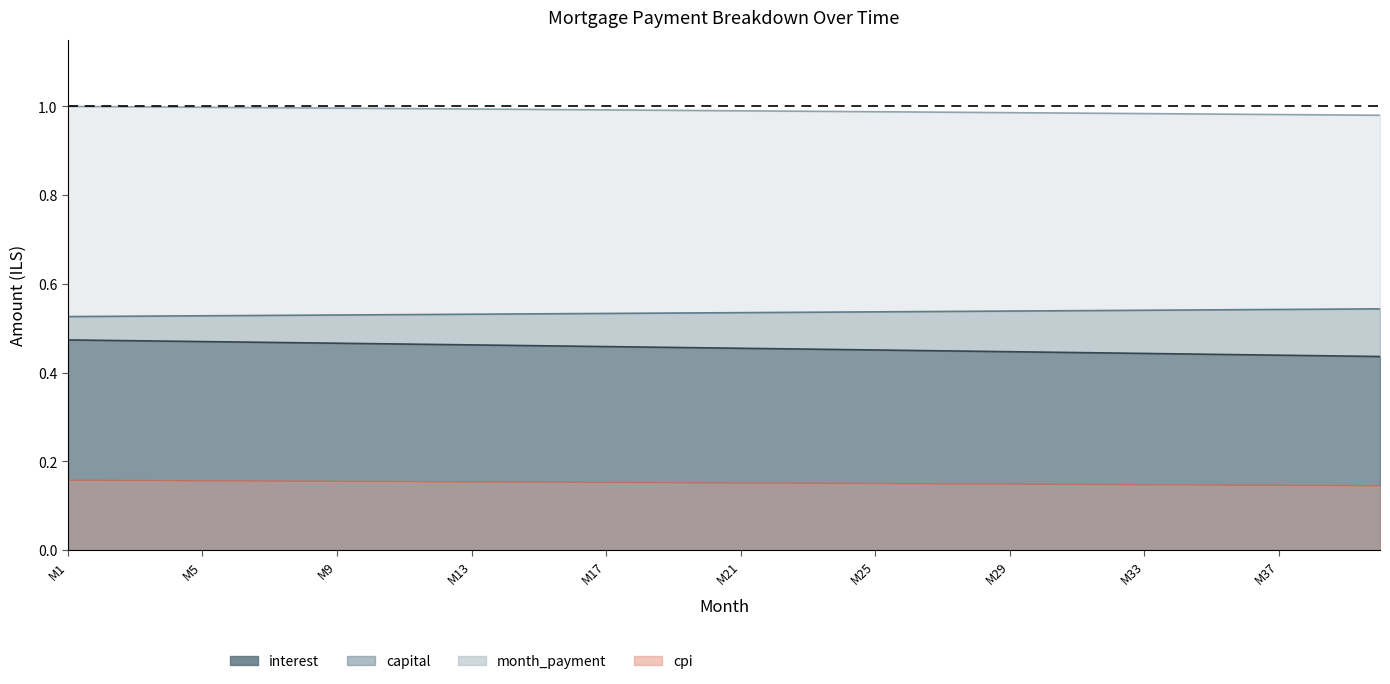

What is the value of the month_payment point at the 23rd from the left?

1.0